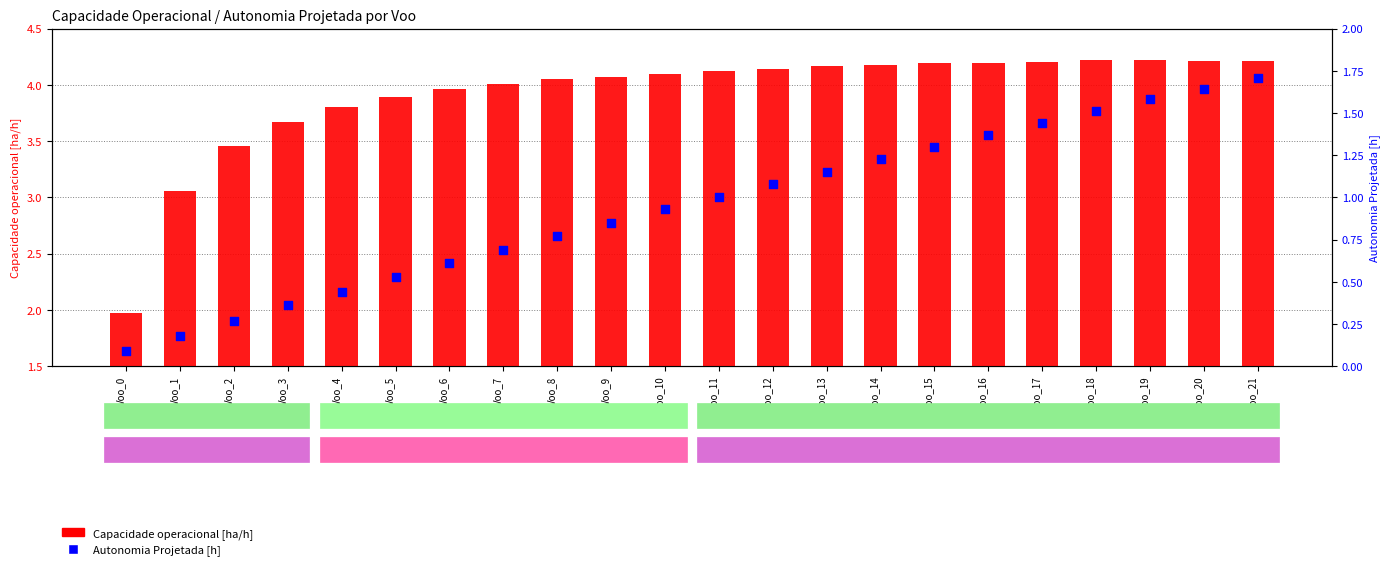

Which series has the largest total across all categories?

Capacidade operacional [ha/h]